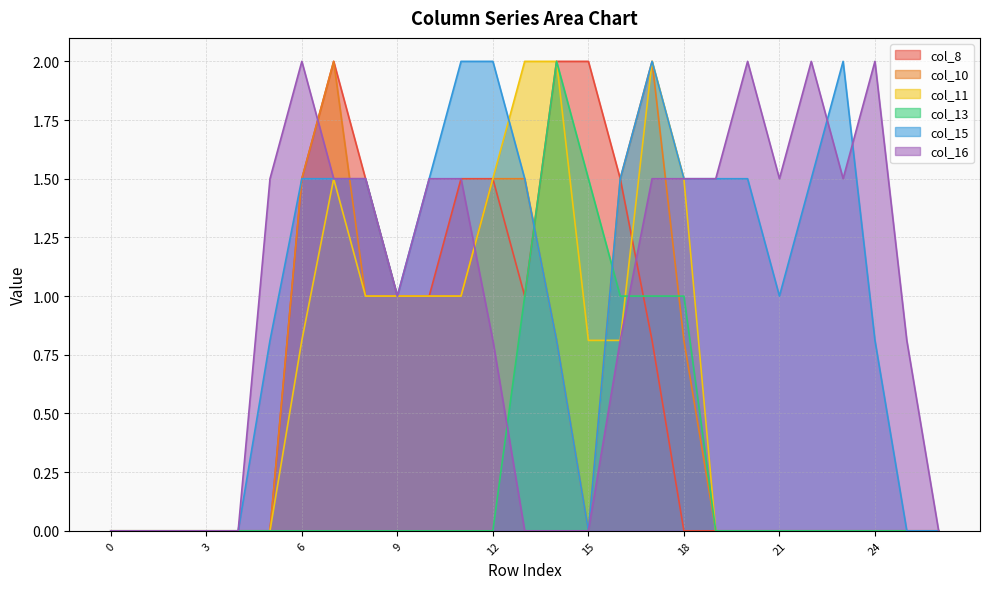

How many data points in col_16 are above 1?

14